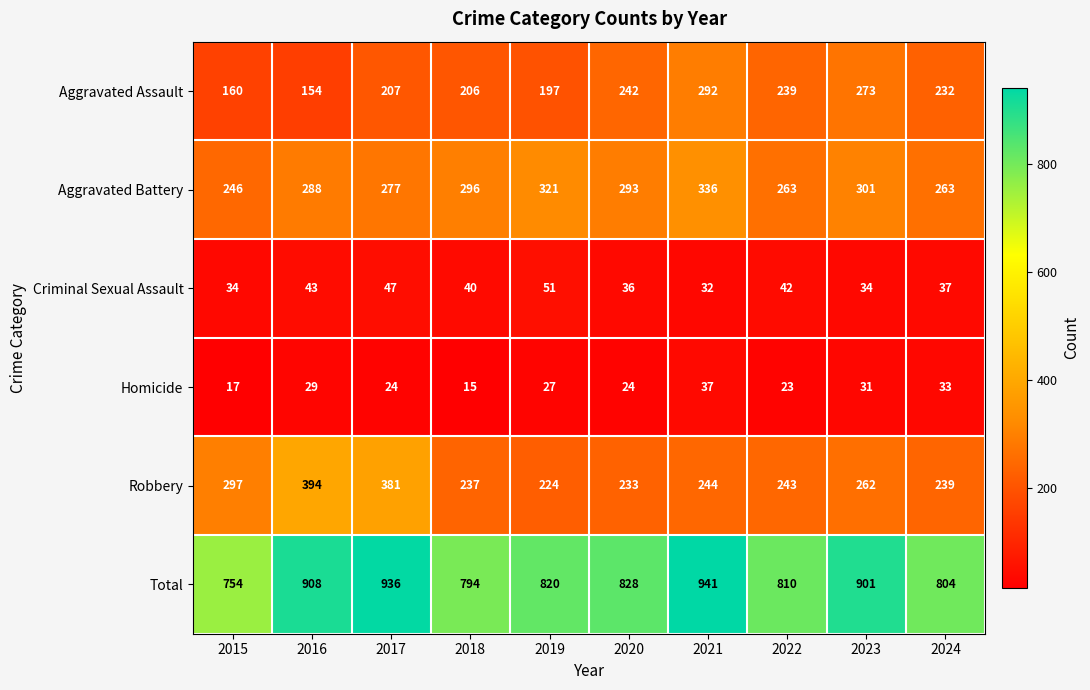

Rank the series by their maximum value, from lowest to highest.

Homicide, Criminal Sexual Assault, Aggravated Assault, Aggravated Battery, Robbery, Total